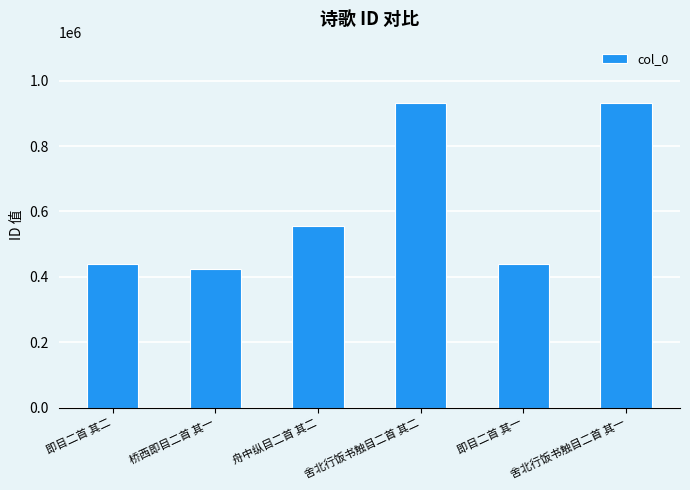

What is the maximum value shown in the chart?

932689